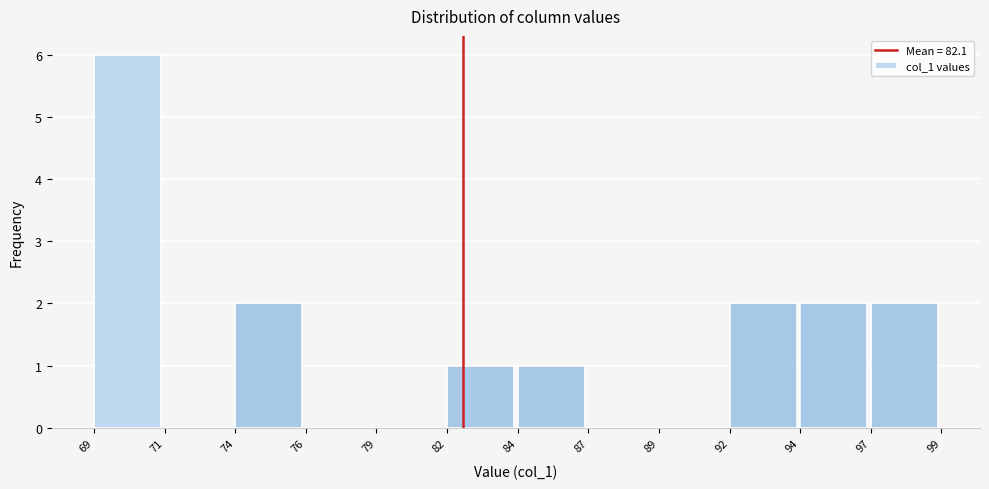

Reading right to left, list all the values displayed in this chart.

97=2	94=2	92=2	89=0	87=0	84=1	82=1	79=0	76=0	74=2	71=0	69=6